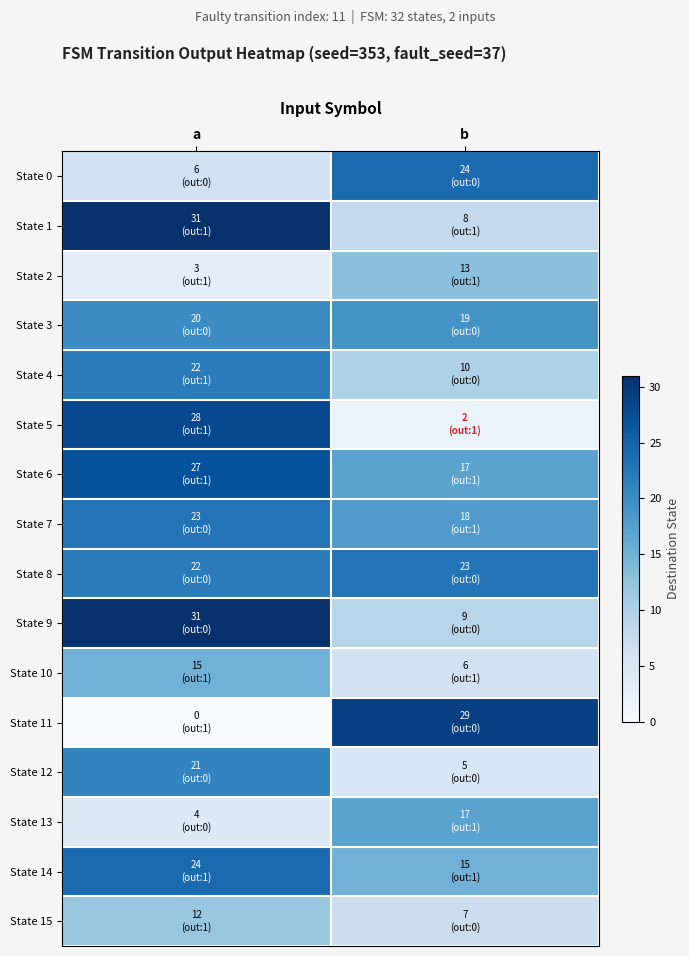

At which category is the sum across all series the highest?

a